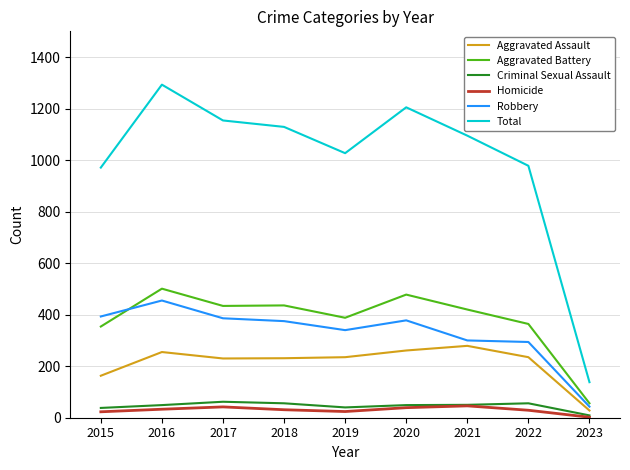

True or false: Aggravated Assault and Total cross at least once.

False